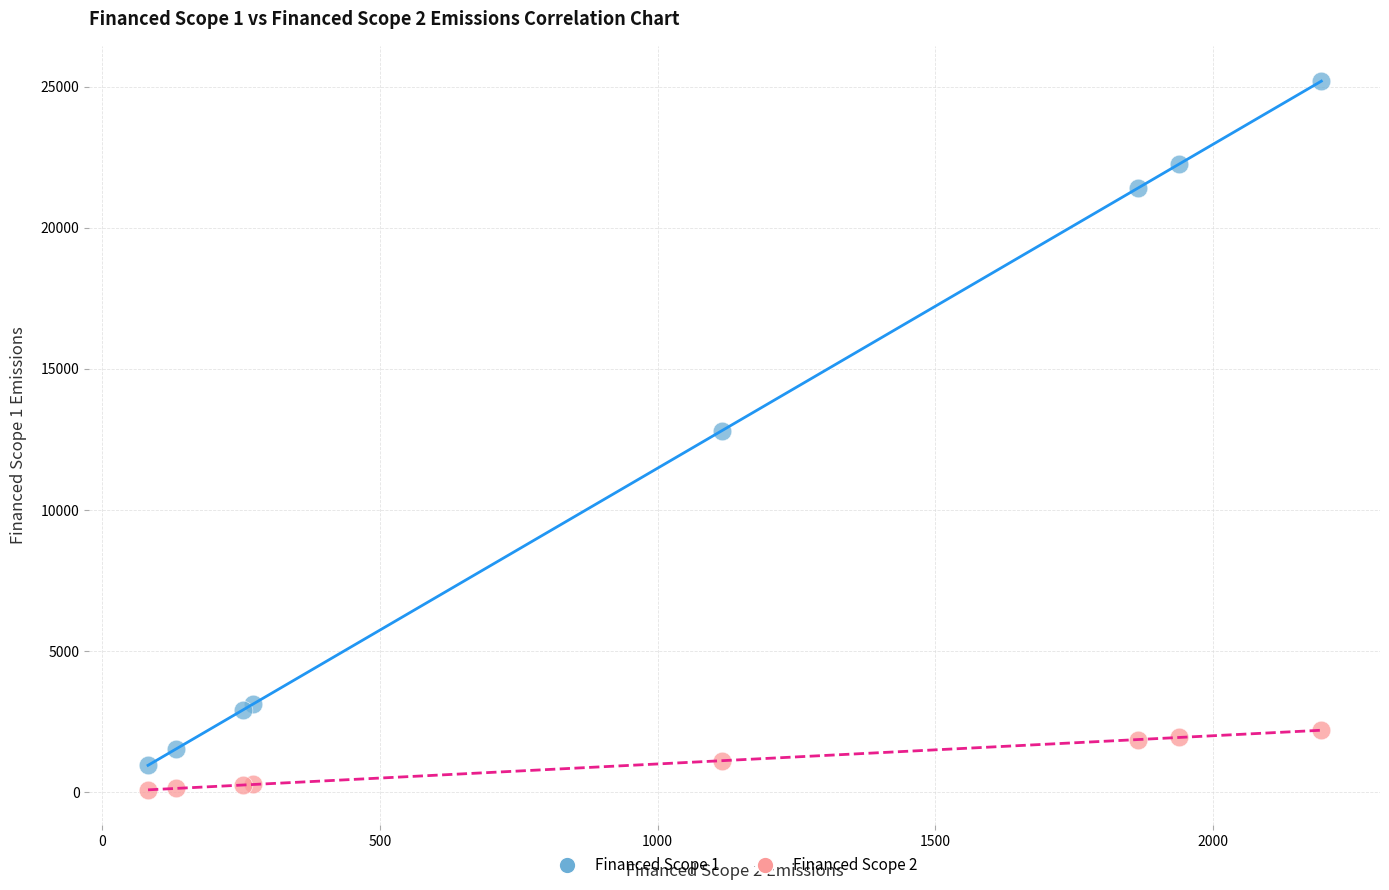

What are all the series names shown in the legend?

Financed Scope 1, Financed Scope 2